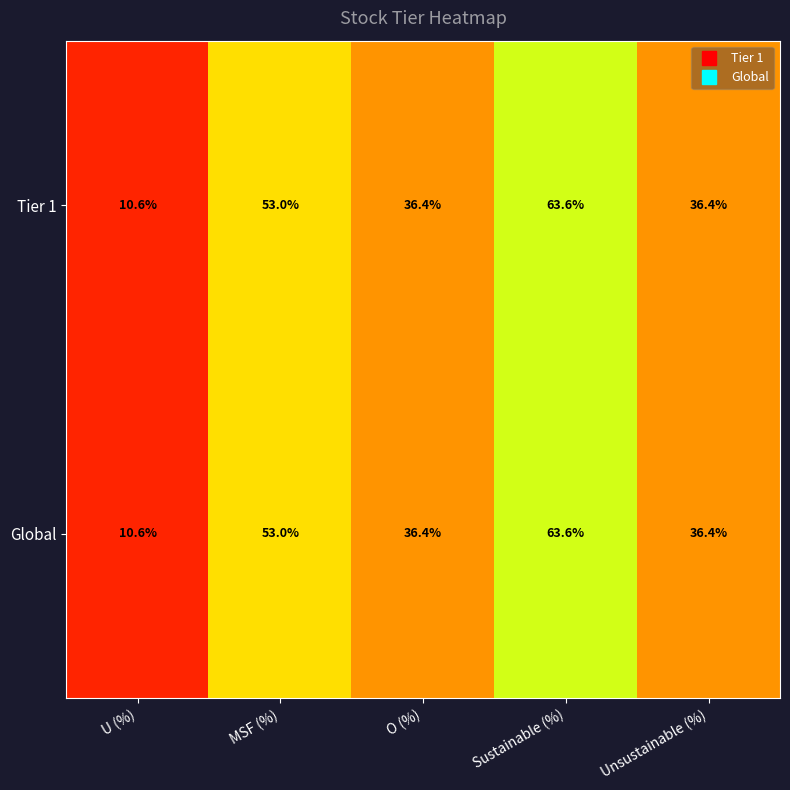

True or false: Tier 1 has a value of 53.0 at MSF (%).

True